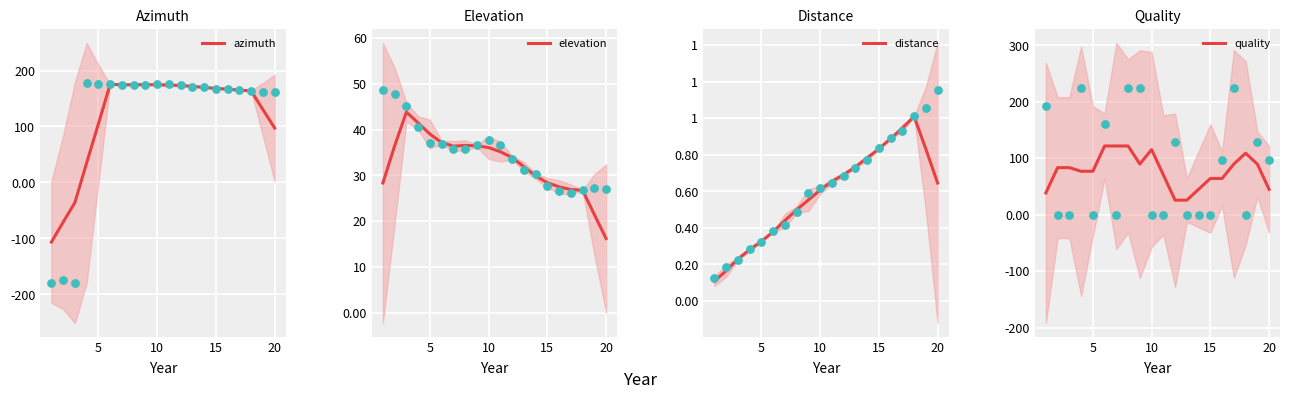

Which series has the largest total across all categories?

azimuth